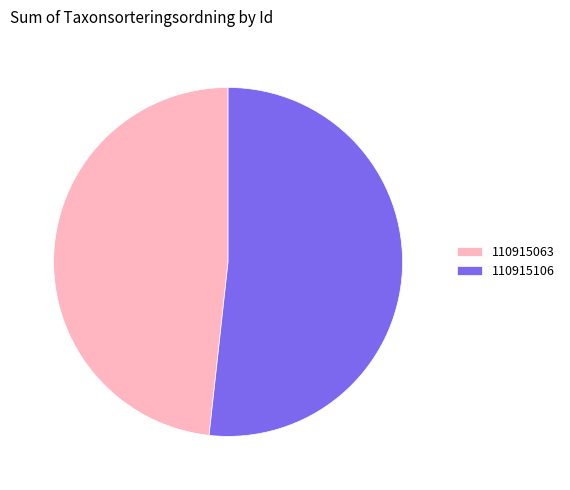

Which slice is the largest?

110915106